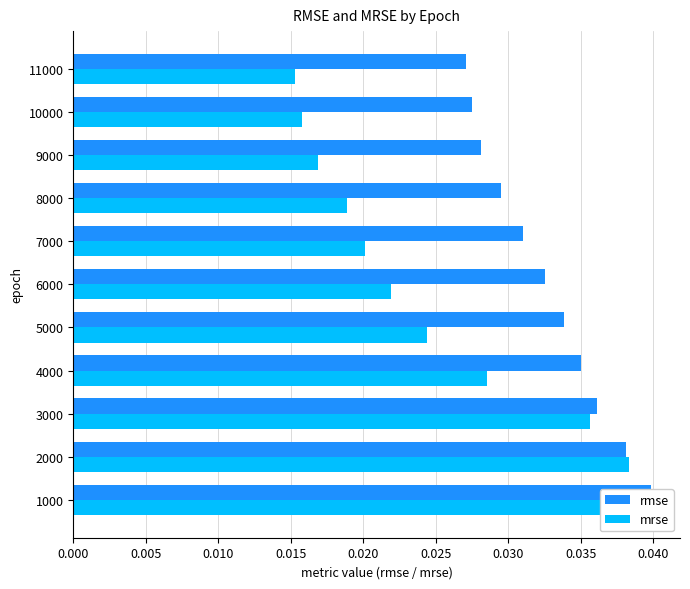

Is it true that rmse equals 0.0 at 8000?

False